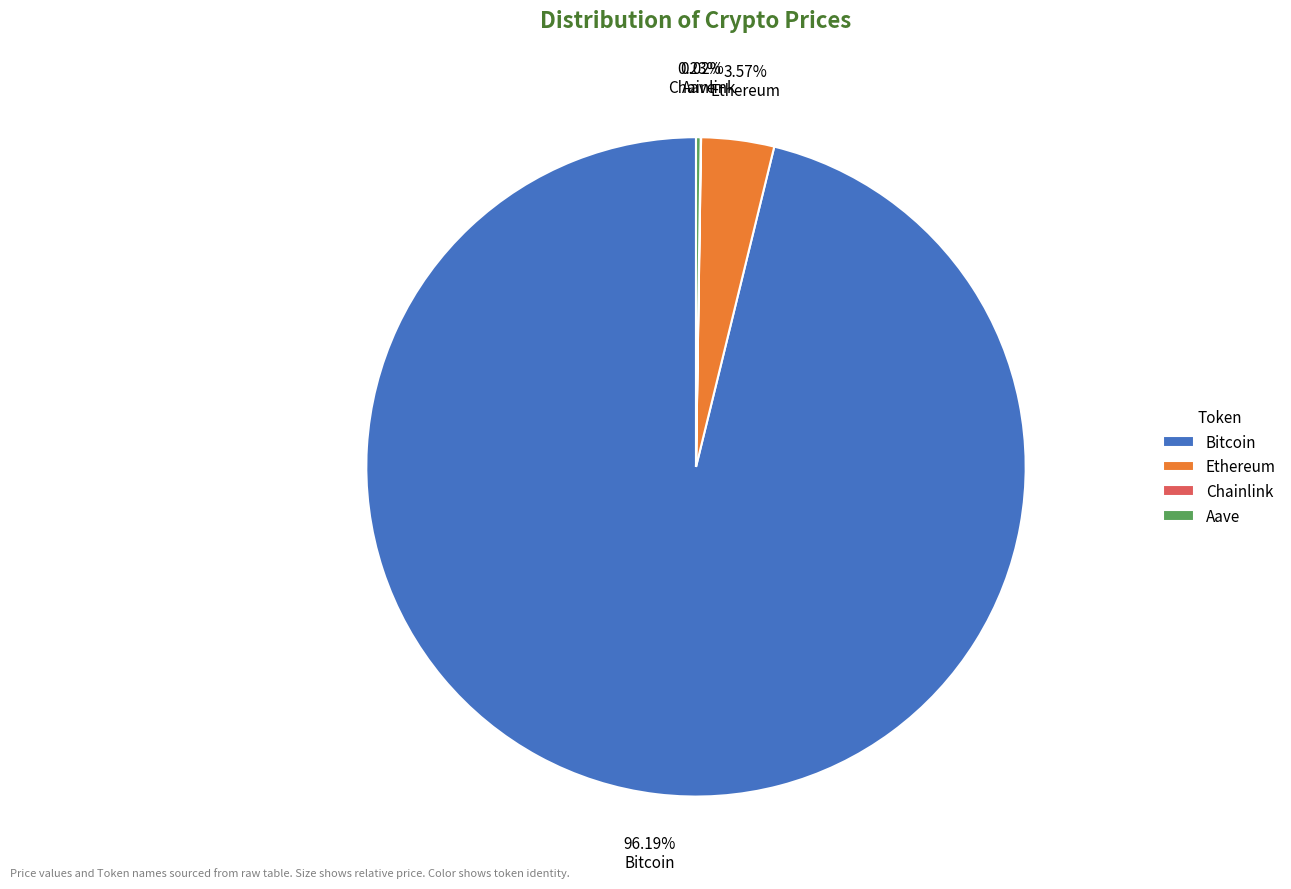

Does any single category account for the majority?

Yes